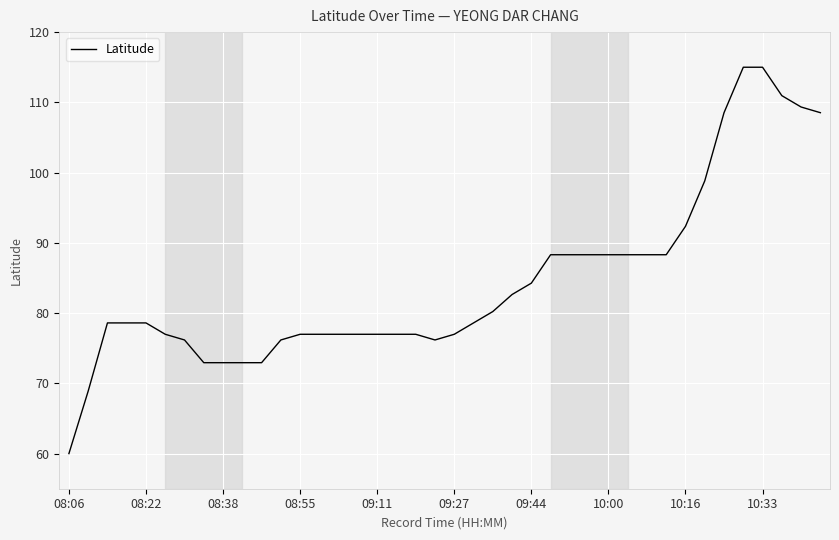

Does the chart display data point markers on the line(s)?

No